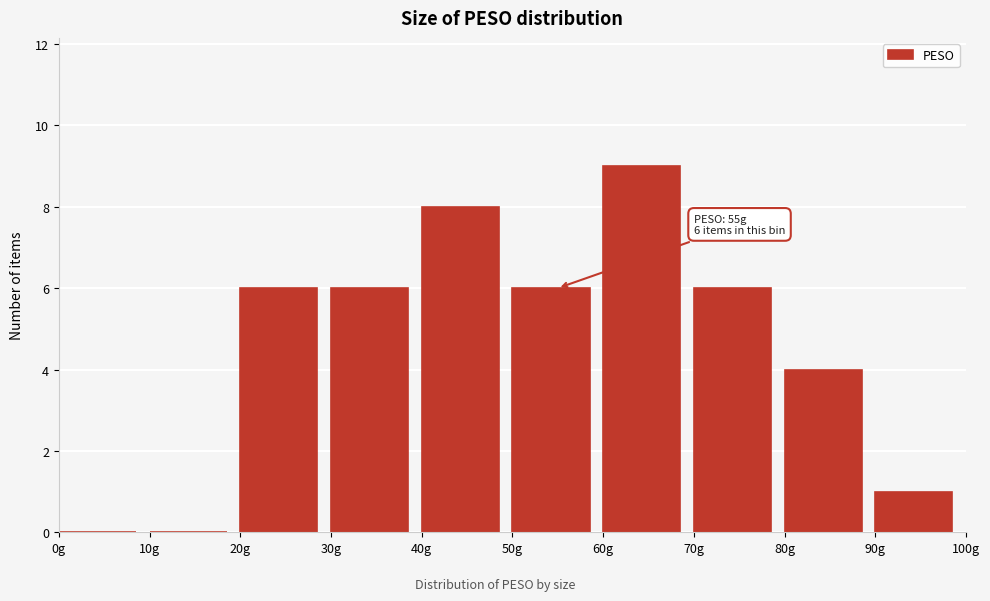

Over which range of the x-axis is the bar tallest?

60 to 70